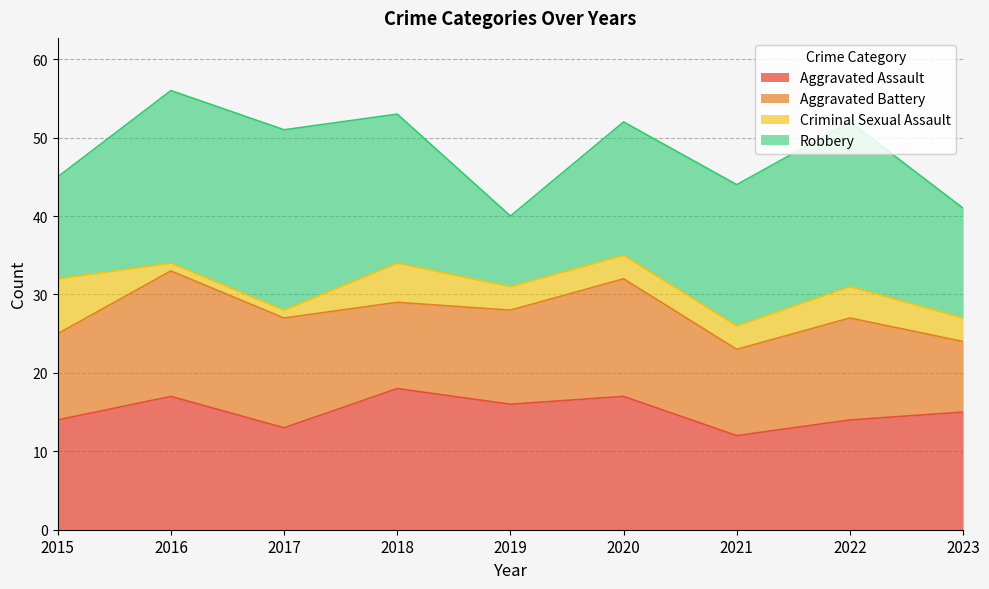

Count the number of data series in this chart.

4